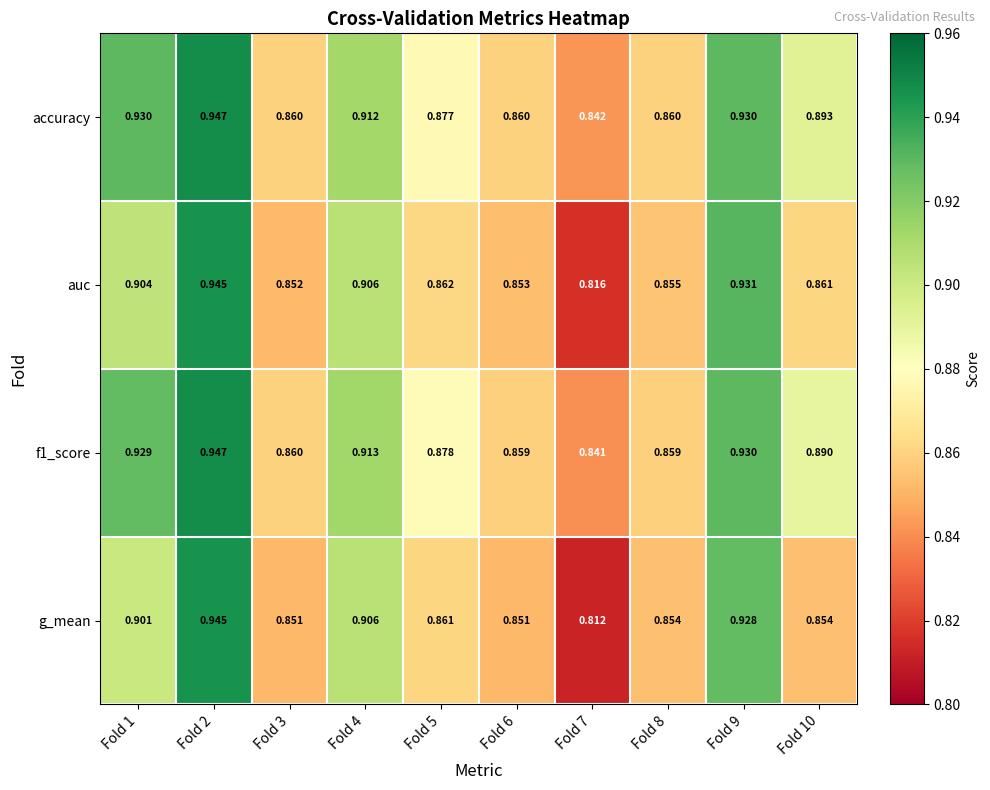

Between Fold 5 and Fold 7, which series saw the biggest shift?

g_mean